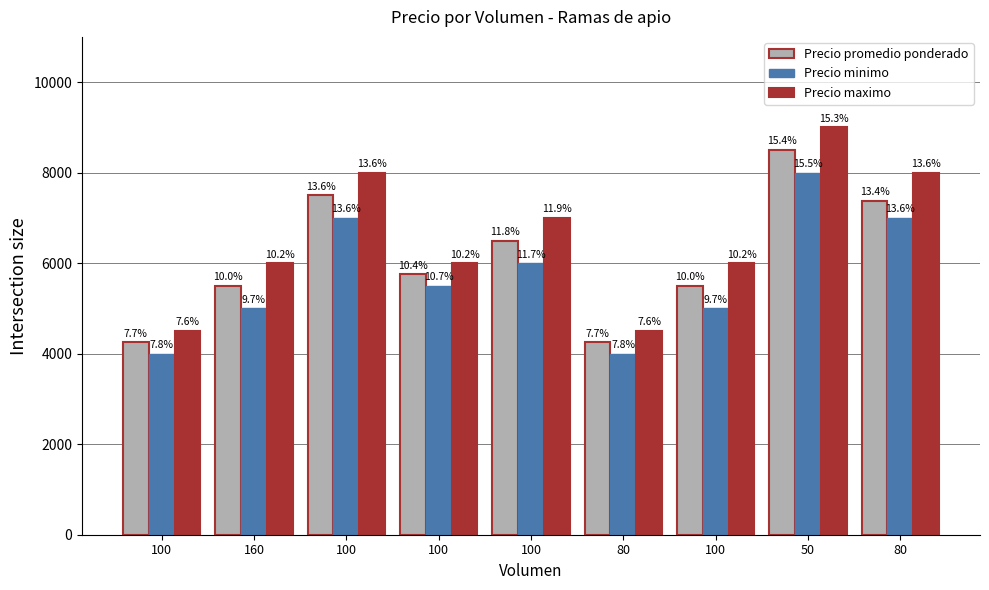

What is the approximate value of Precio maximo at 100?

6000